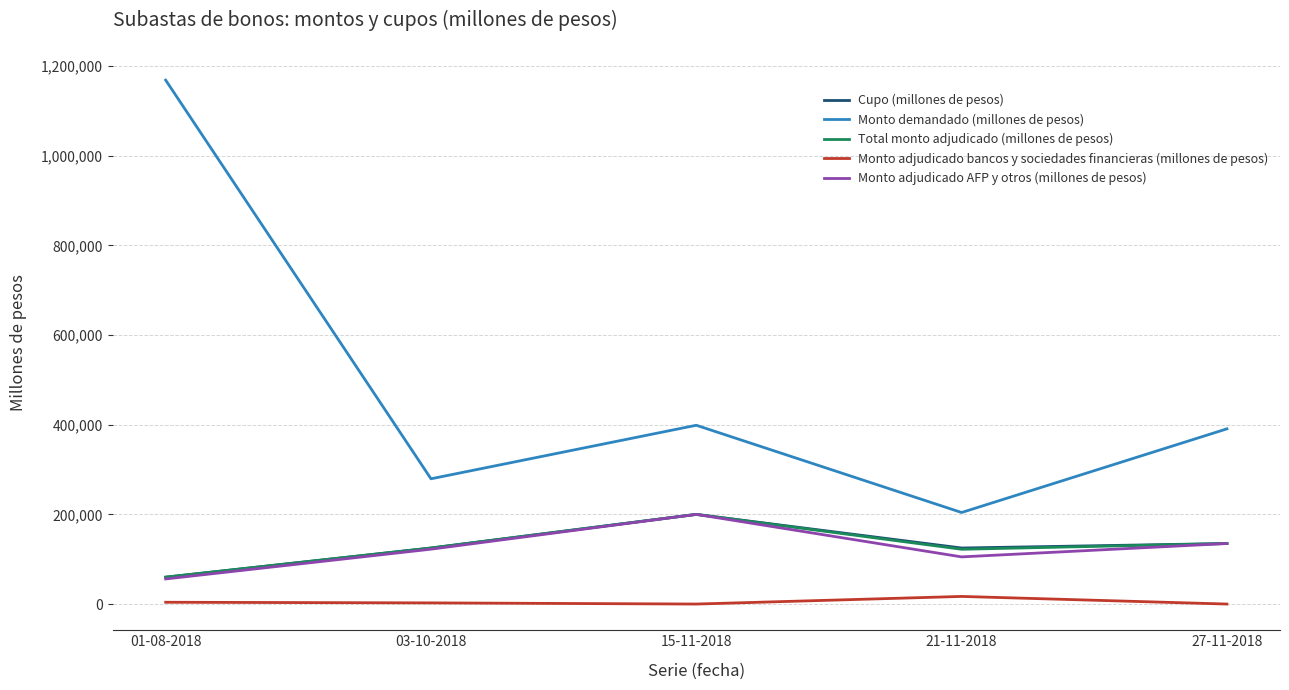

What is the highest value of the Monto demandado (millones de pesos) series?

1168600